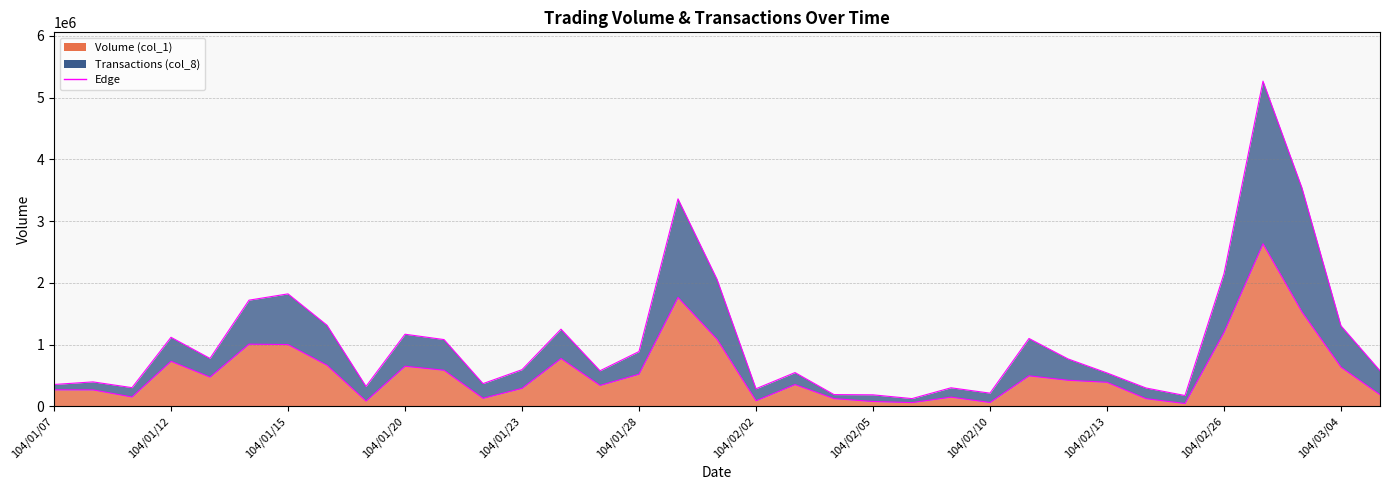

At how many categories does at least one series exceed 2375124?

3